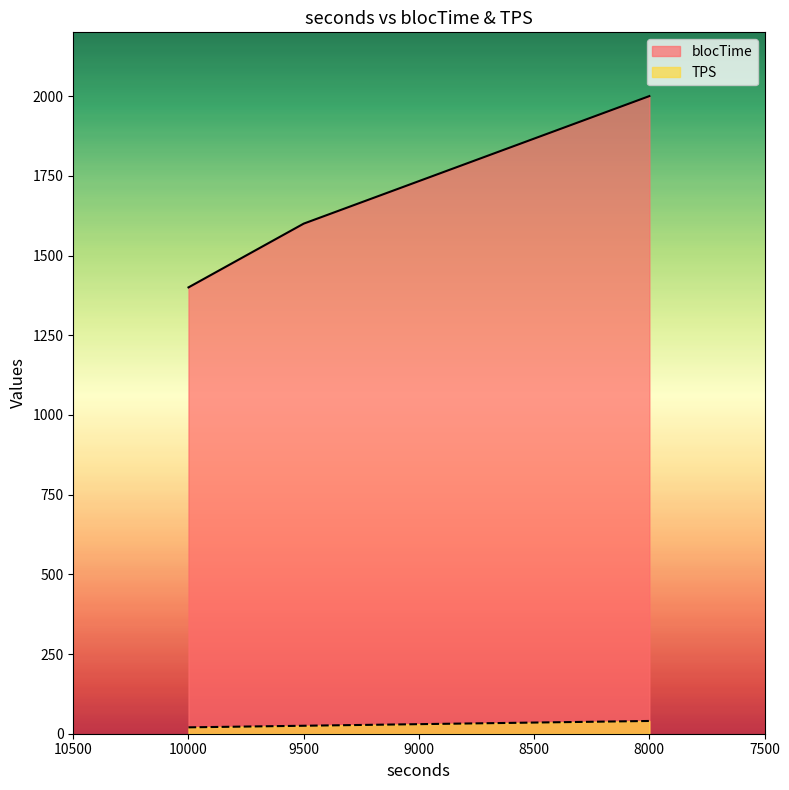

What are all the series names shown in the legend?

blocTime, TPS